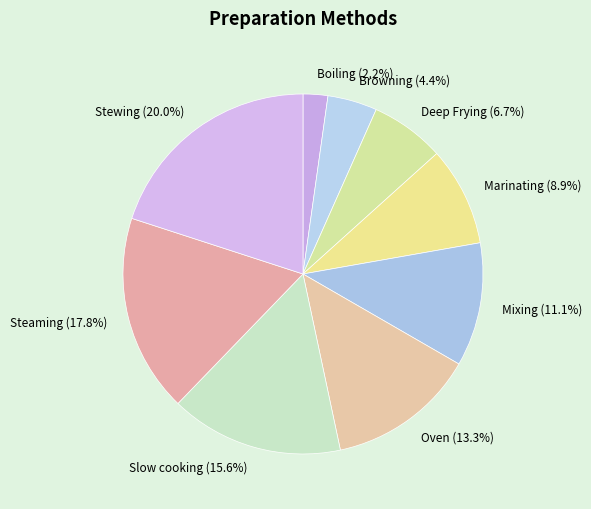

To the nearest percent, what is the combined percentage of Marinating and Stewing?

29%